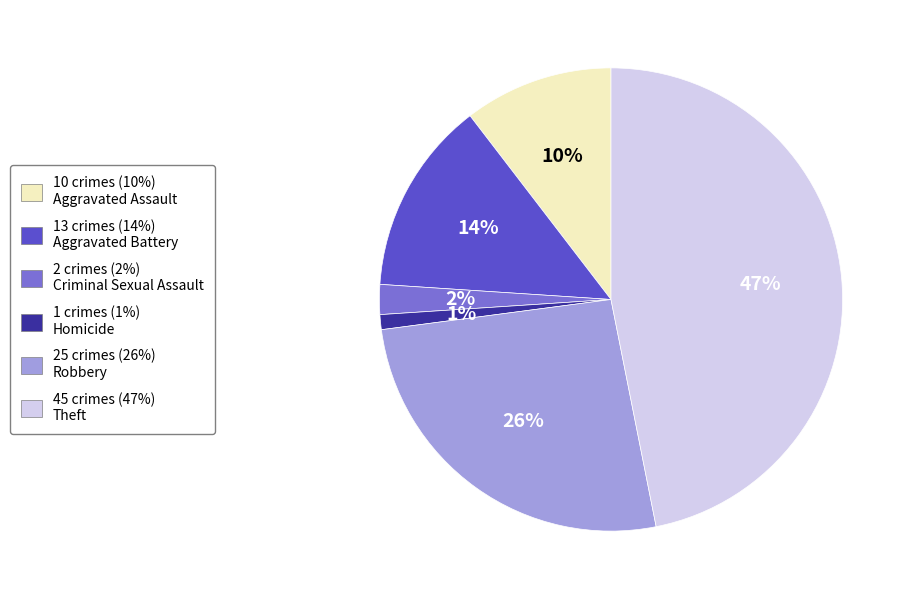

To the nearest percent, what is the average slice percentage?

17%